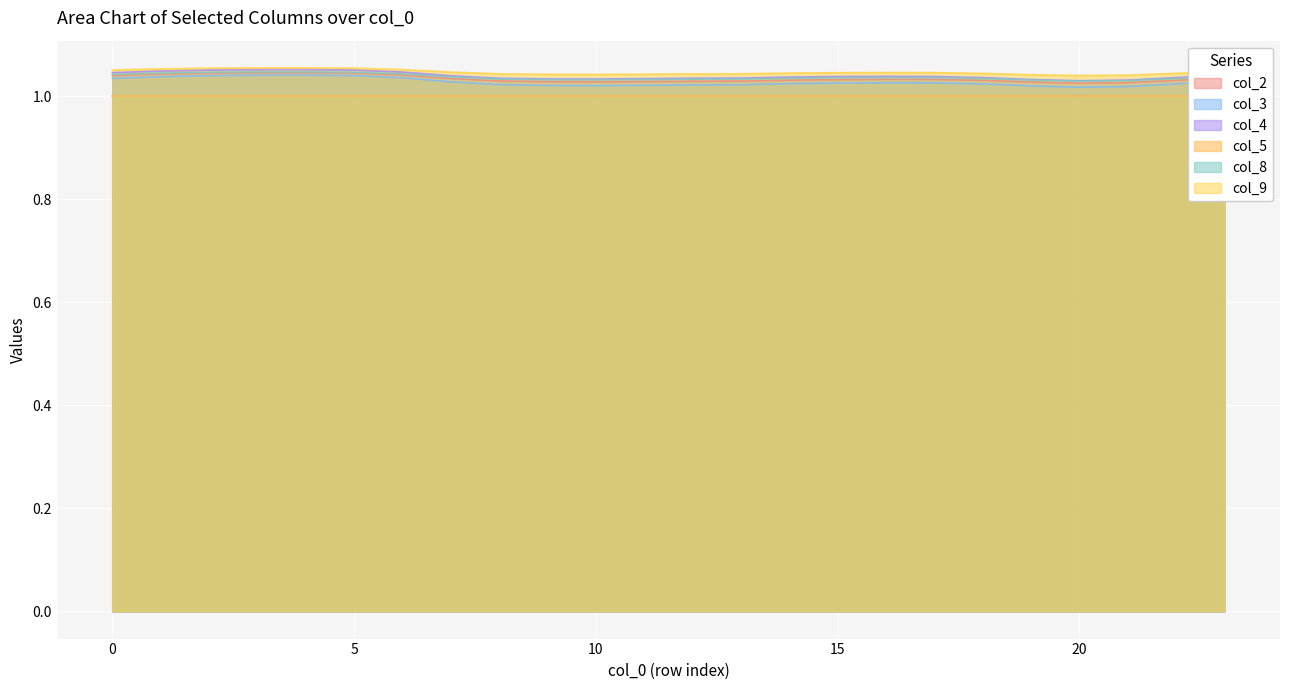

What is the average value of the col_2 series?

1.0